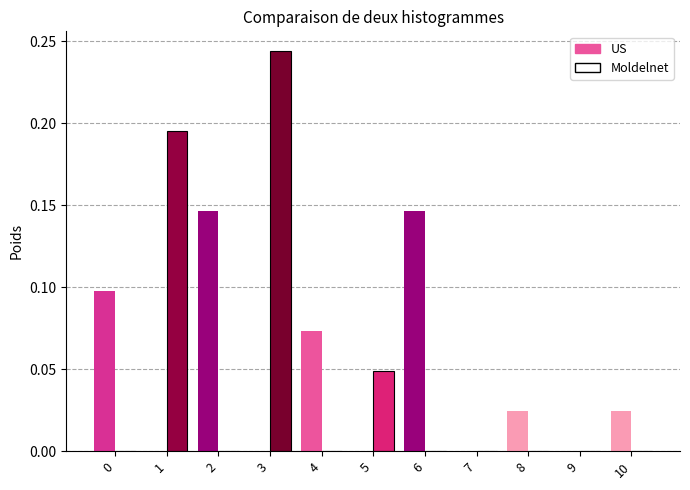

The value of Moldelnet at 7 is 0.1. True or false?

False